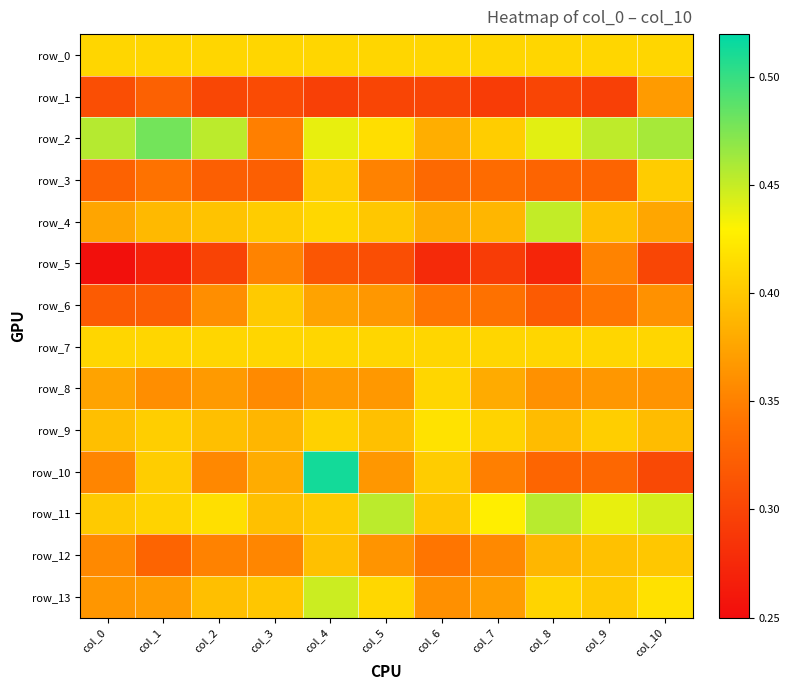

What is the spread (max minus min) of values at col_9?

0.2